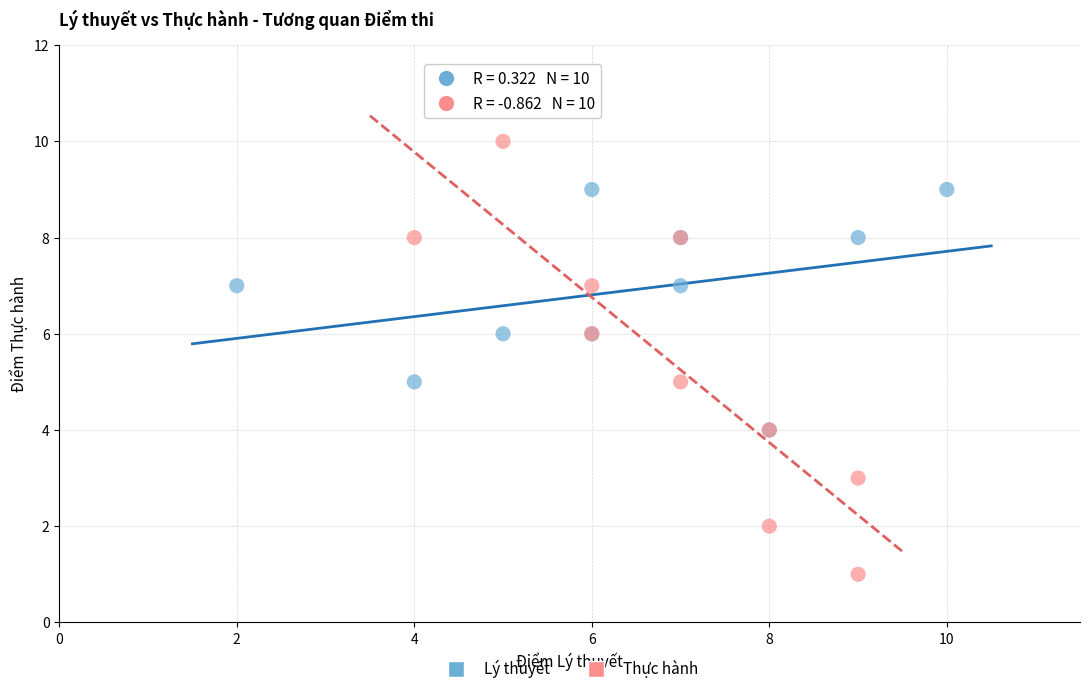

Which series reaches the maximum Y coordinate?

Thực hành